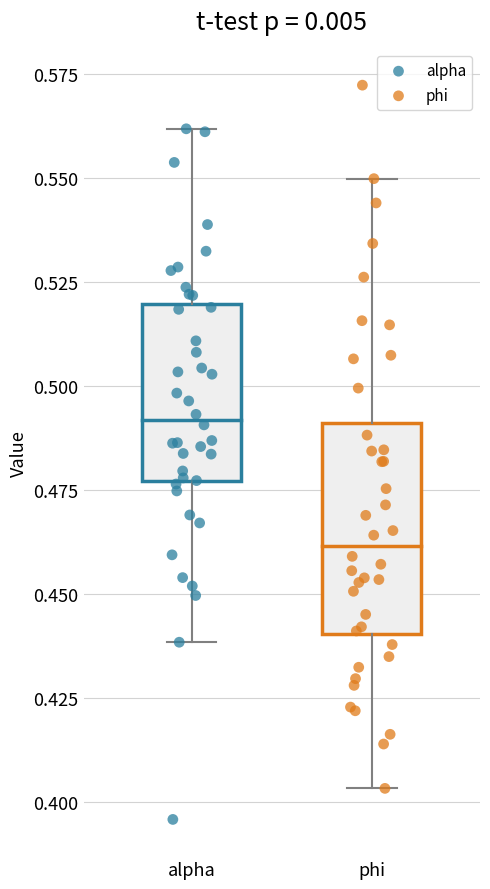

Which box is the tallest, from its lower edge to its upper edge?

phi